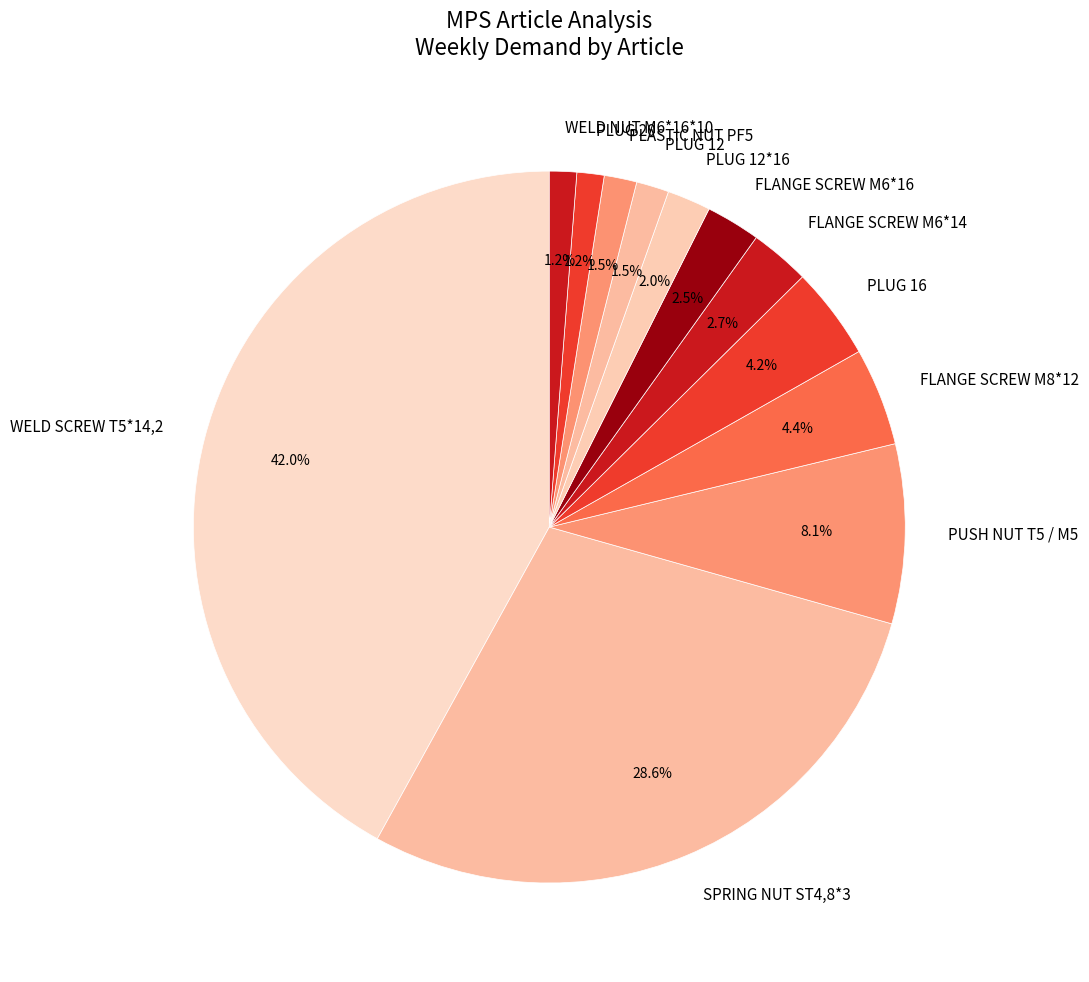

What is the ratio of the value at PLUG 16 to the value at PLUG 12?

2.8